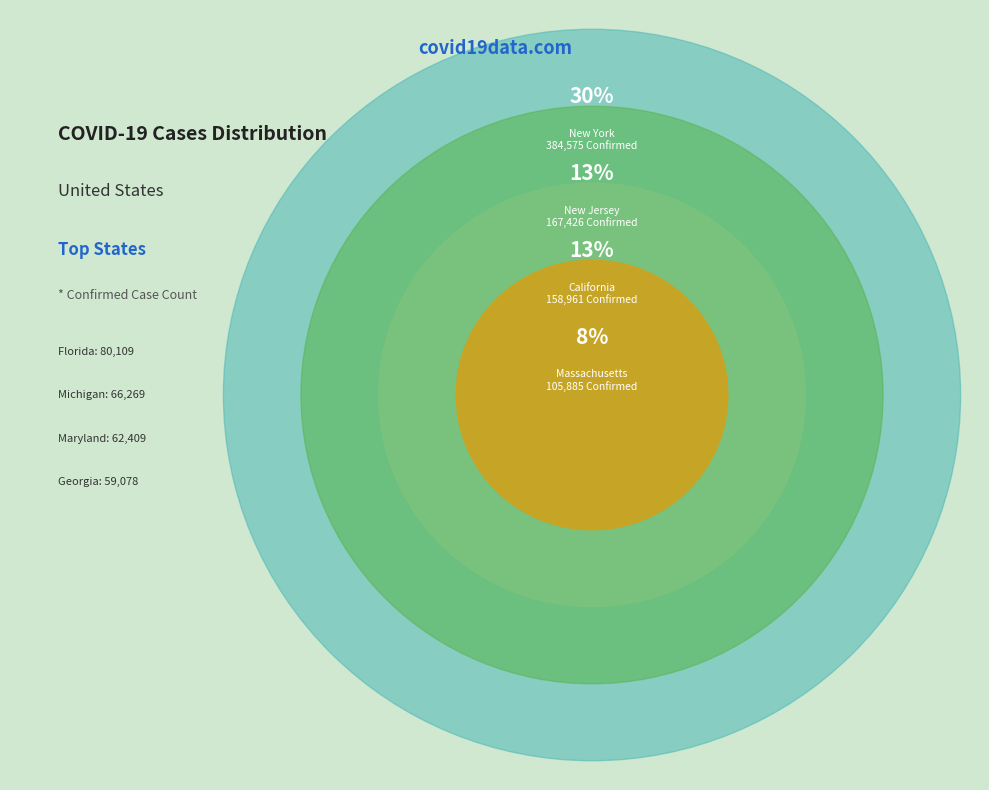

Does North Carolina account for over 50% of the chart?

No